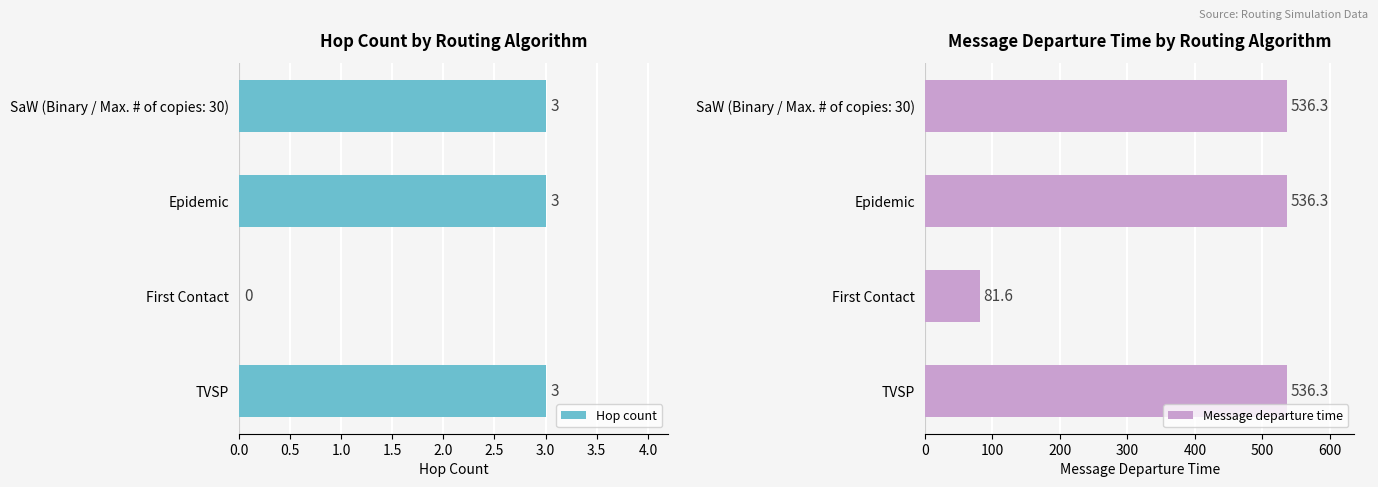

True or false: Hop count has a value of 2 at TVSP.

False